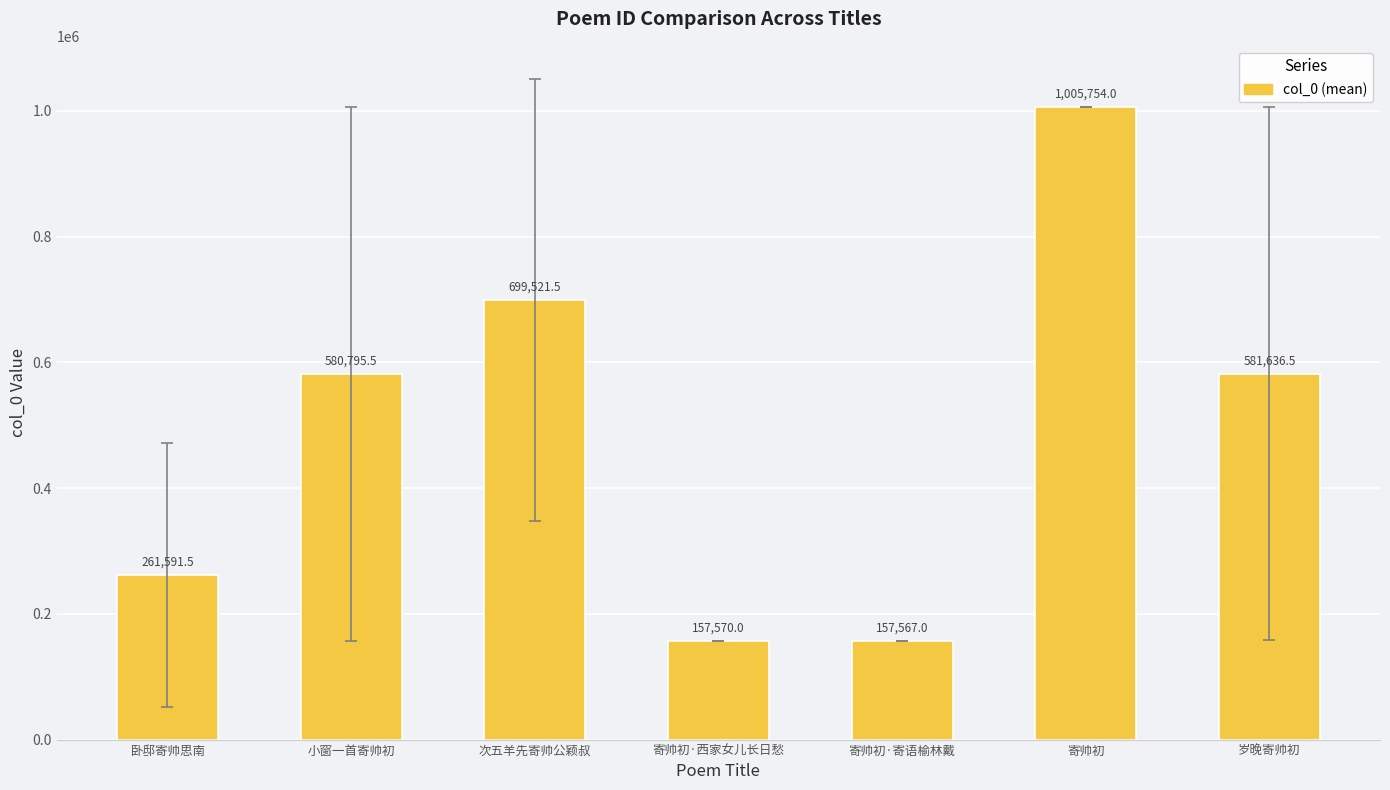

Does the chart contain stacked bars?

No